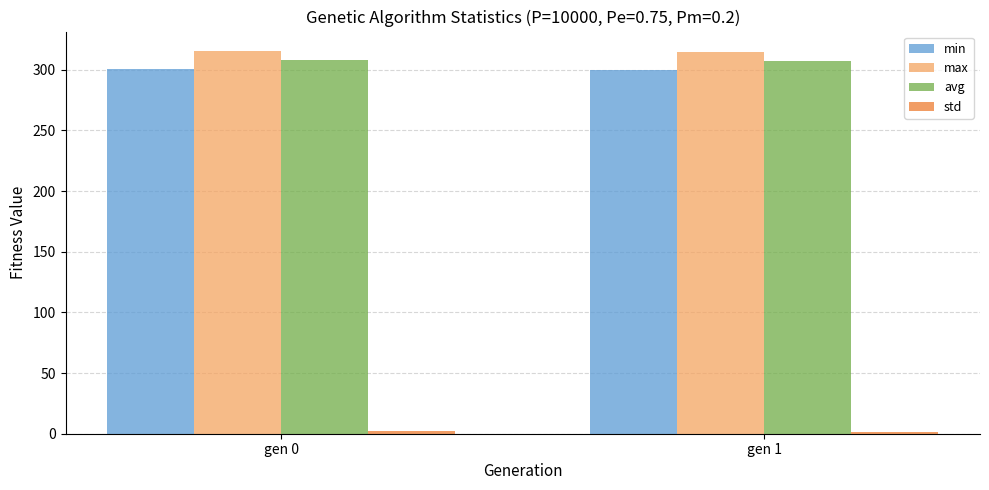

The value of min at gen 0 is 156.5. True or false?

False